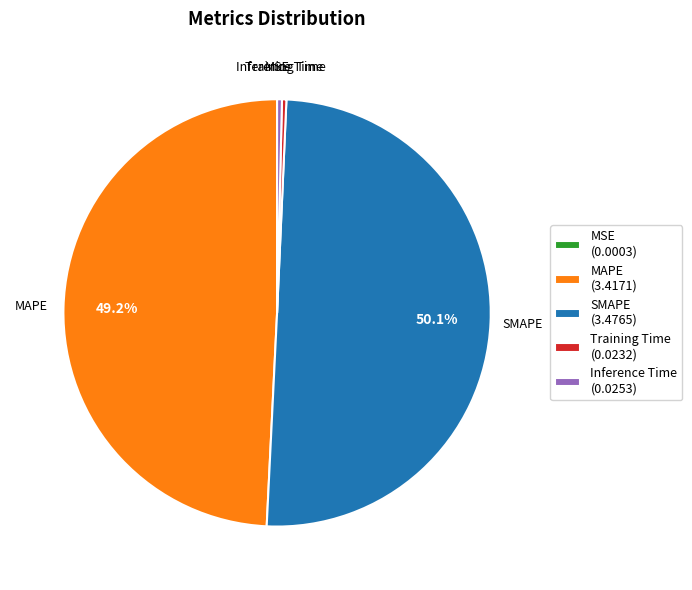

Does MAPE represent more than half of the total?

No